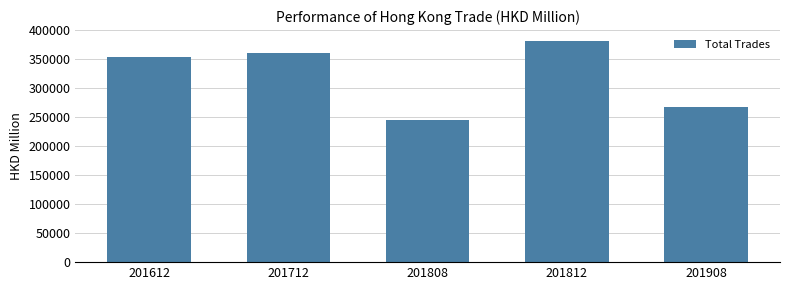

List the labels in order of value, largest first.

201812, 201712, 201612, 201908, 201808